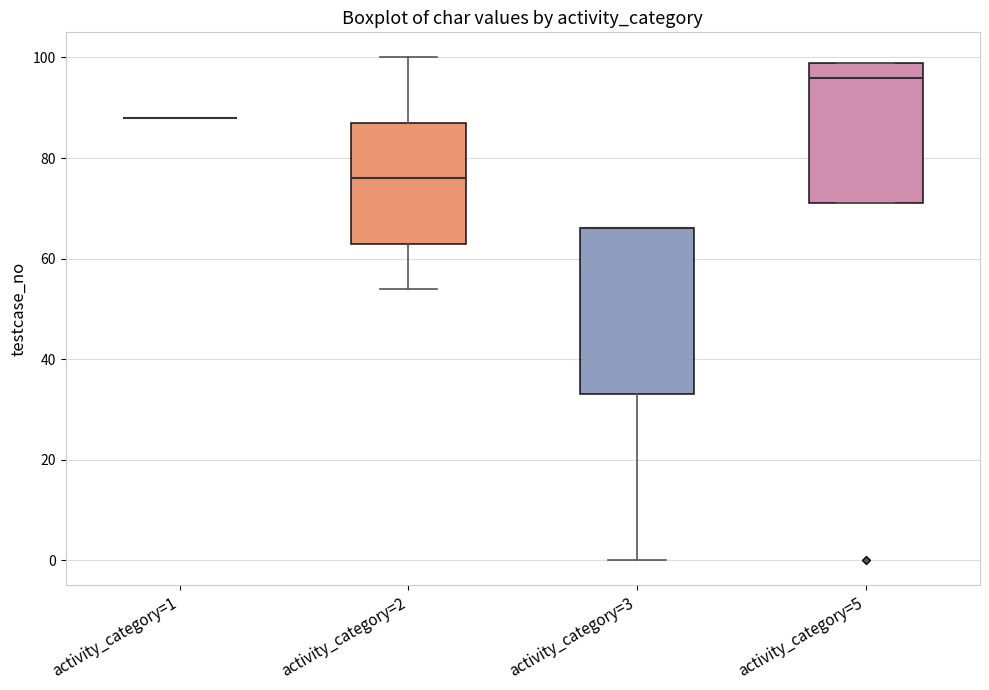

Reading left to right, transcribe this box plot: for each box, give where its median line is, the range the box spans, and where its two whiskers end, as read against the y-axis. The values are not printed on the chart, so give them approximately, as read against the axis.

activity_category=1: box collapsed to a line at 88, whiskers 88 to 88
activity_category=2: median 76, box 64 to 88, whiskers 54 to 100
activity_category=3: median 66 (drawn on the box's upper edge), box 34 to 66, whiskers 0 to 66
activity_category=5: median 96, box 72 to 100, whiskers 72 to 100